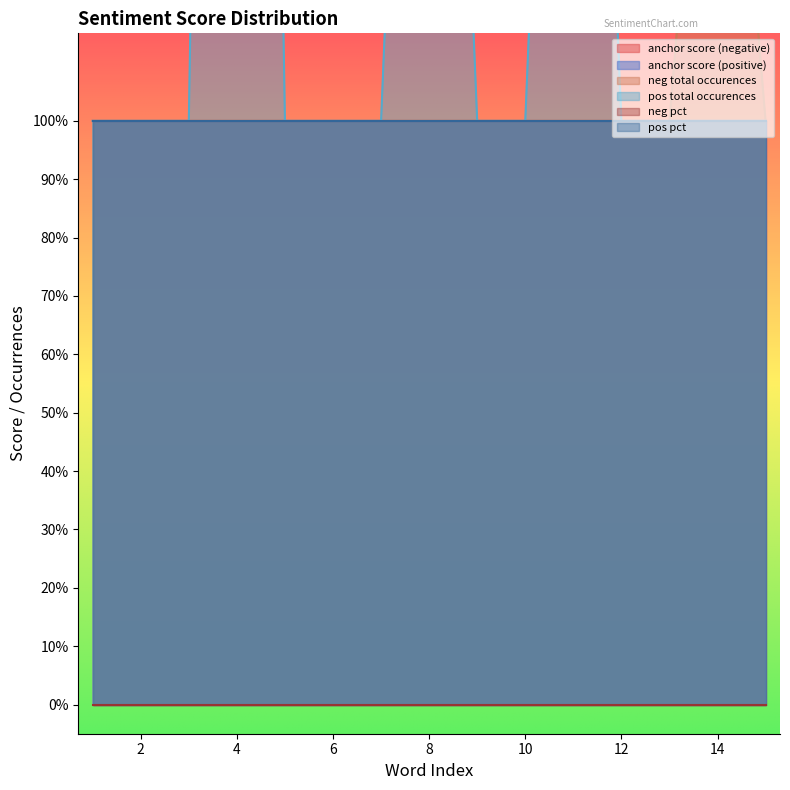

What is the total value across all series at 14?

6